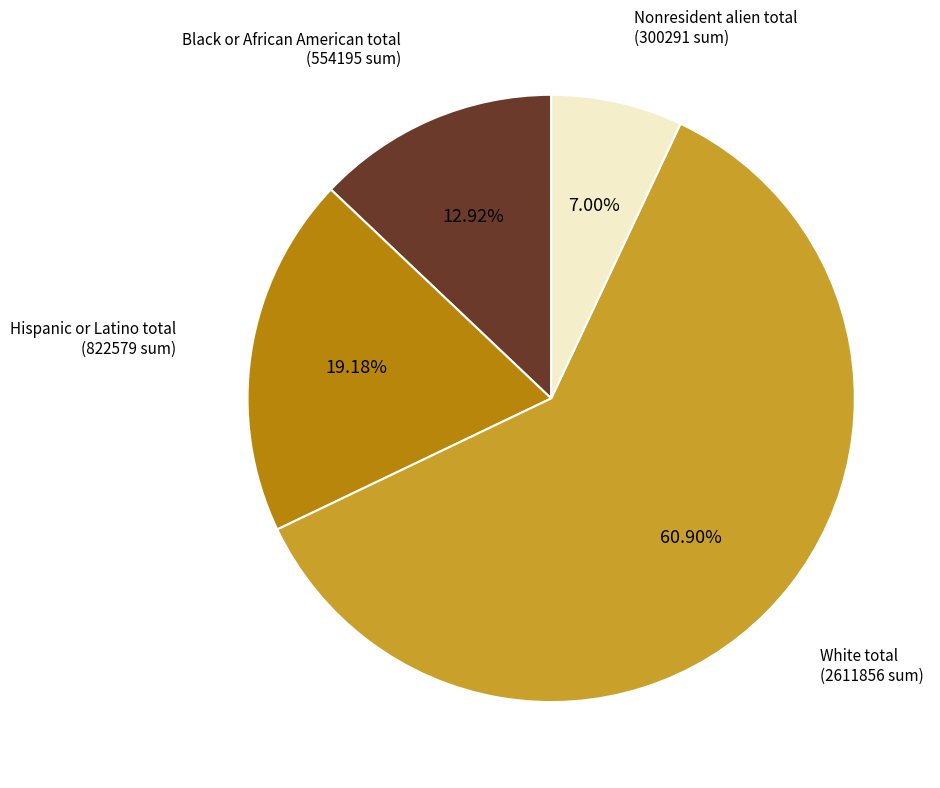

Is there any slice that represents more than half of the pie?

Yes